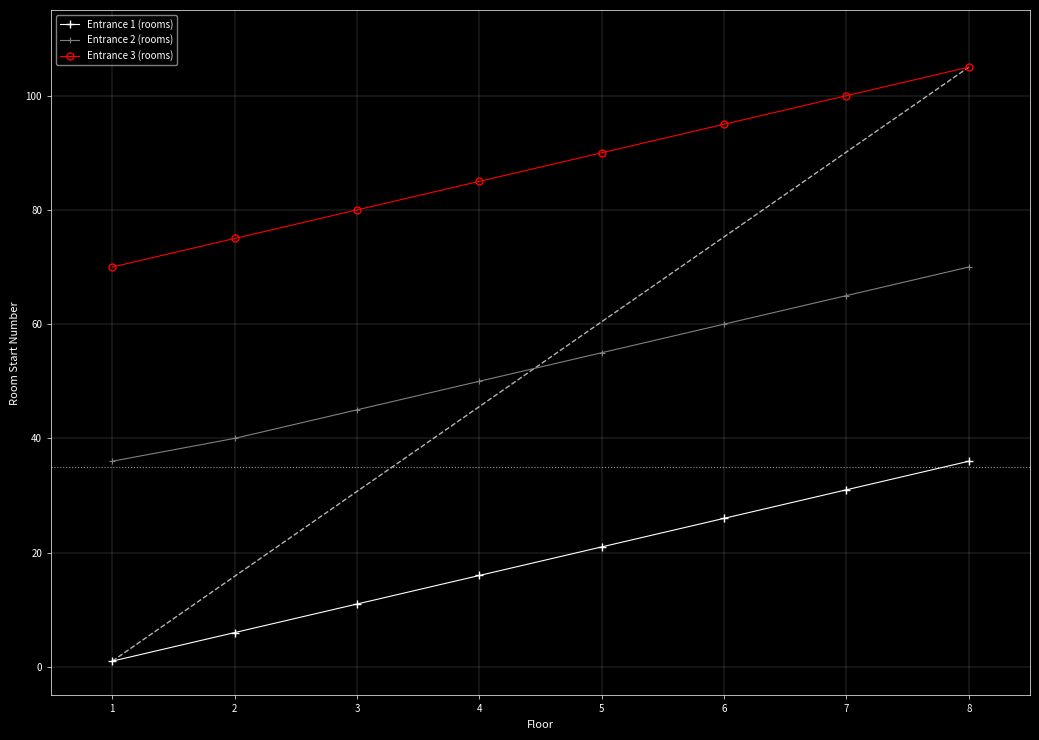

True or false: Entrance 3 (rooms) has a value of 58 at 4.

False